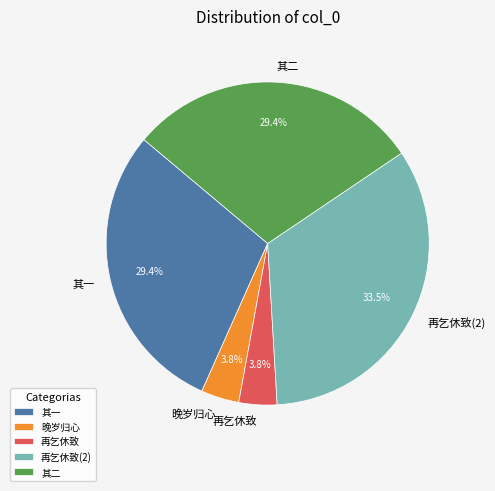

Which slice is the largest?

再乞休致(2)